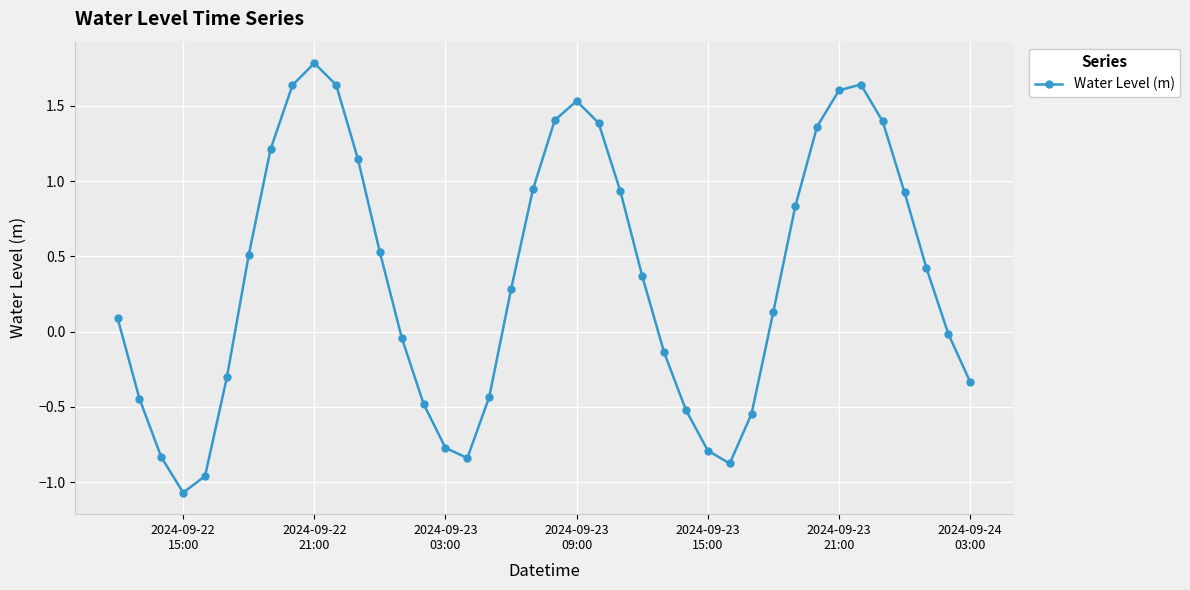

True or false: the data has more than 0 interior local peaks.

True